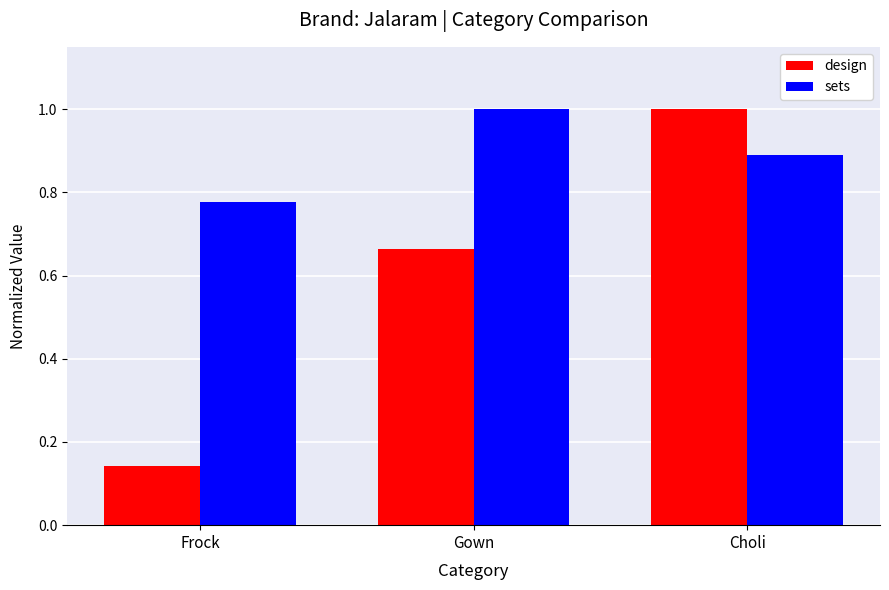

Rank the categories by design value from highest to lowest.

Choli, Gown, Frock